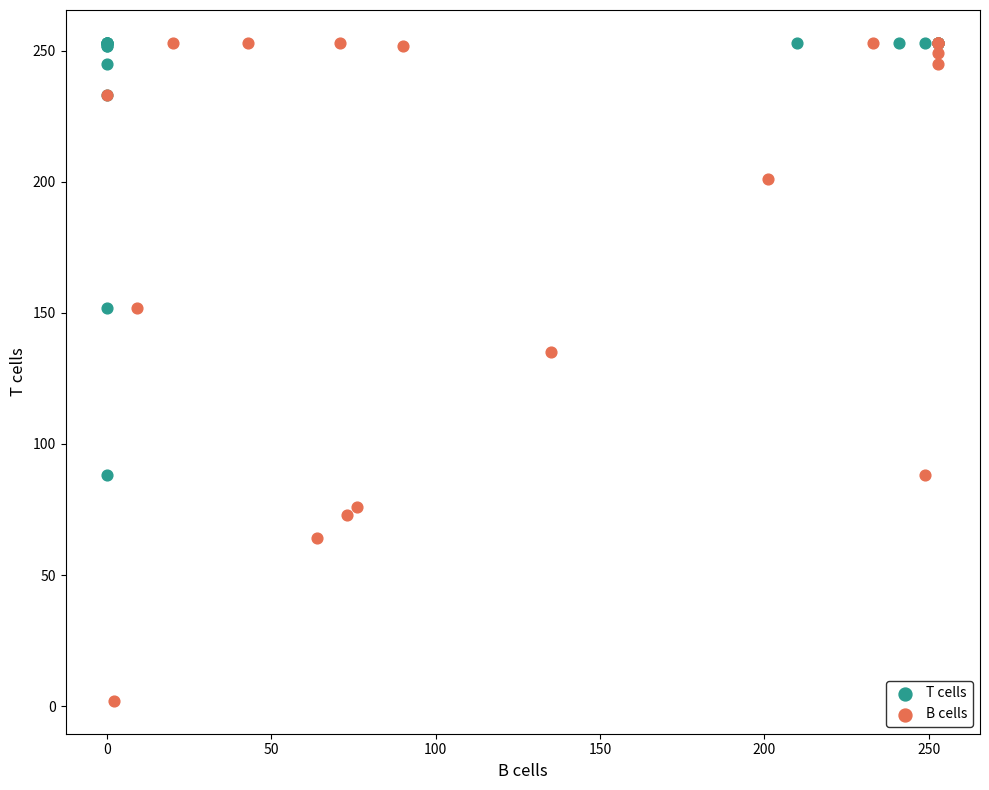

Which series has the largest Y range (max minus min)?

B cells